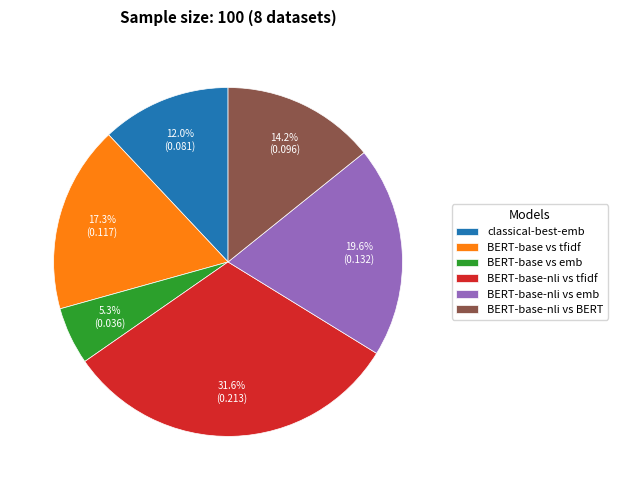

Combined, do BERT-base-nli vs tfidf and BERT-base-nli vs BERT account for over 50%?

No